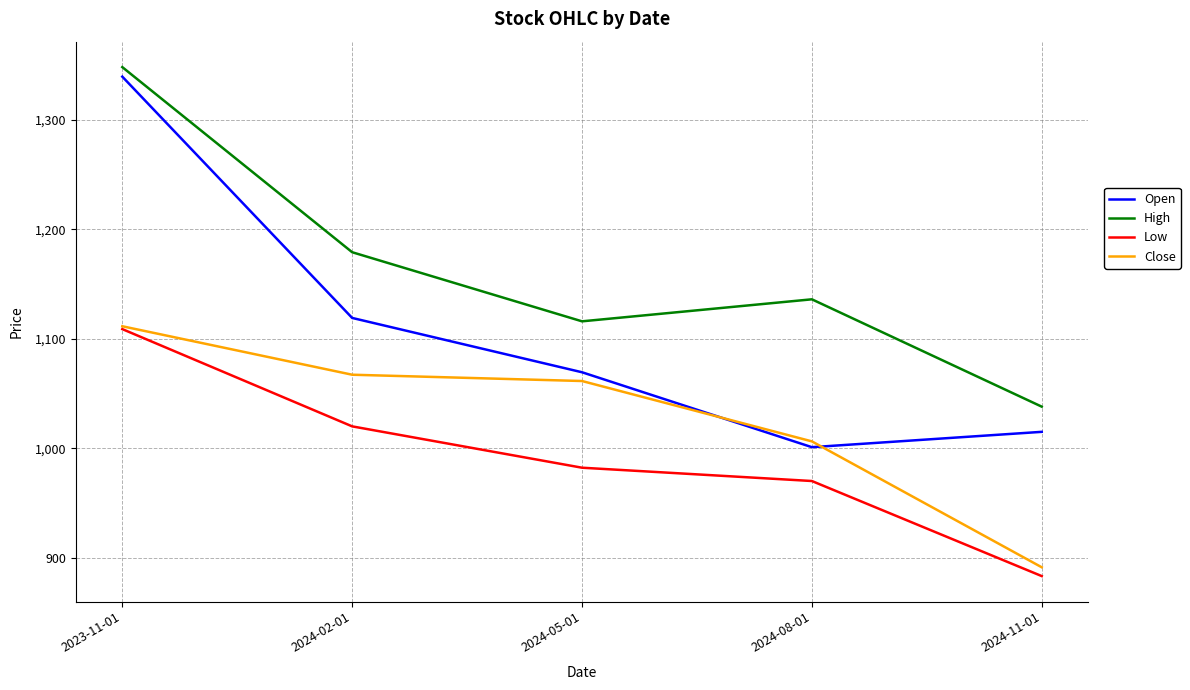

What is the maximum value shown in the chart?

1348.0